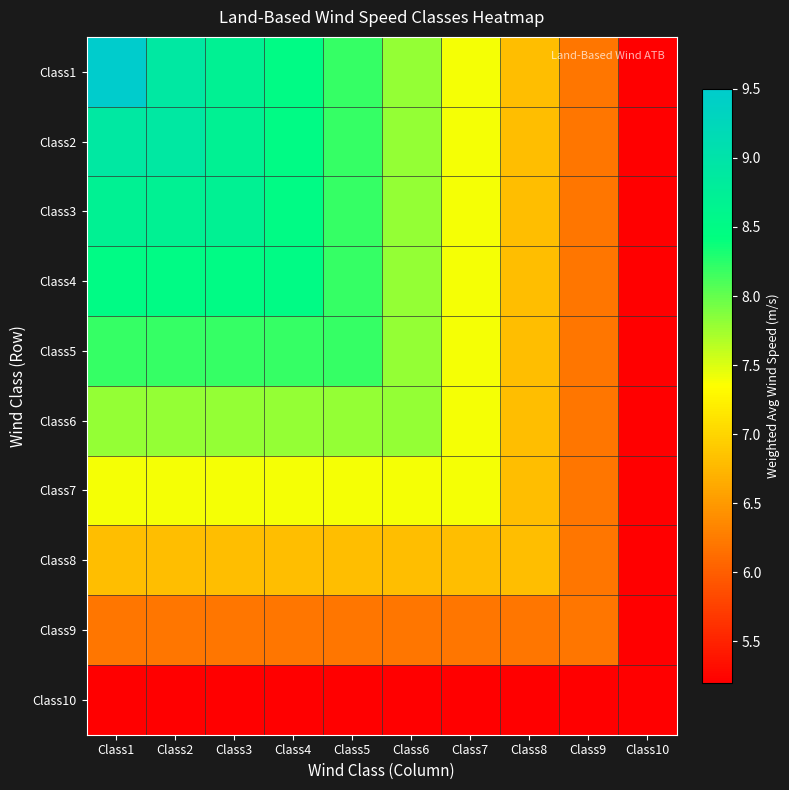

At which category is the sum across all series the highest?

Class1